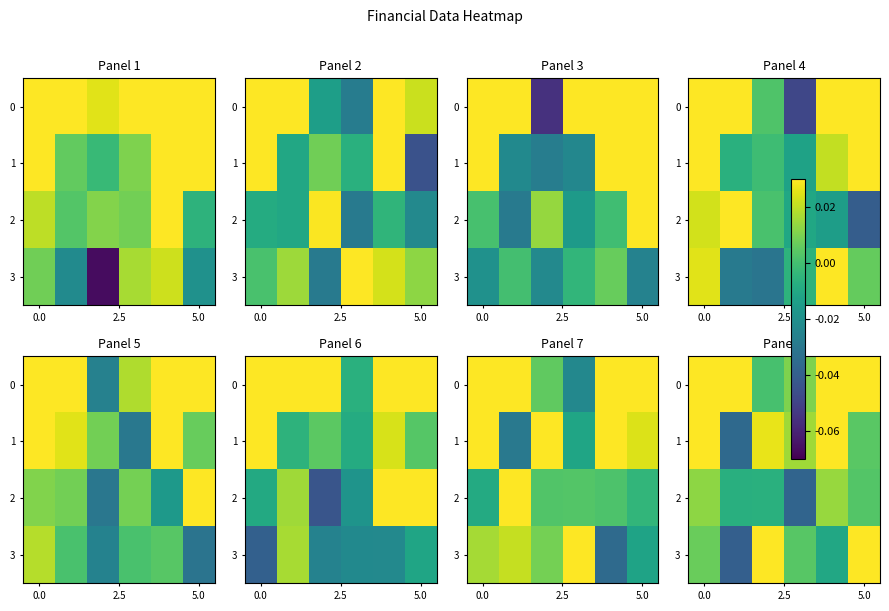

True or false: row_0 has a value of 0.1 at 2.5.

True